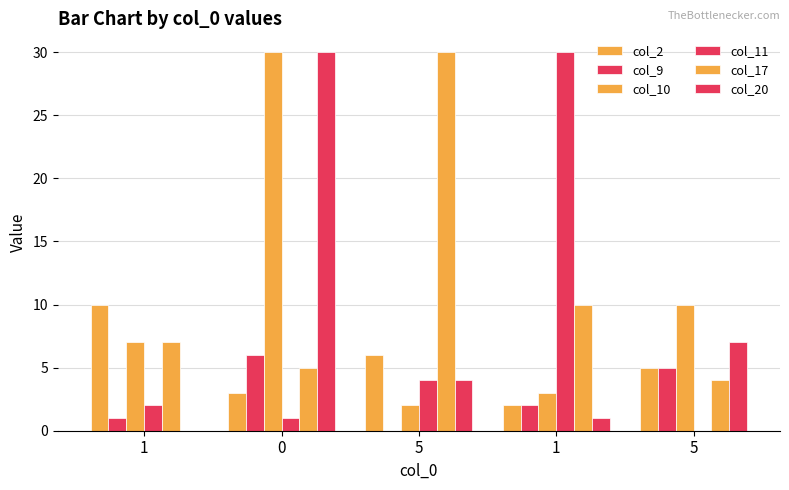

Rank the series at 0 from lowest to highest value.

col_11, col_2, col_17, col_9, col_10, col_20